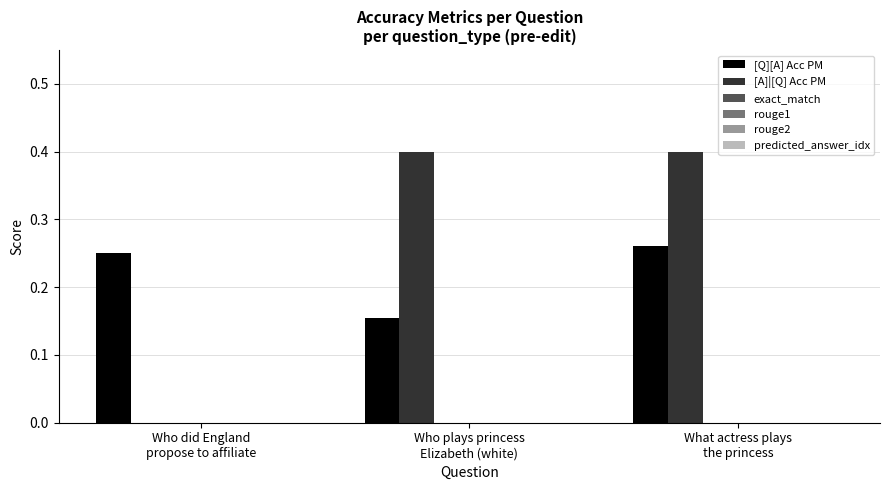

Reading left to right, extract all data points from this chart.

[Q][A] Acc PM: 0.2	0.2	0.3
[A]|[Q] Acc PM: 0.0	0.4	0.4
exact_match: 0.0	0.0	0.0
rouge1: 0.0	0.0	0.0
rouge2: 0.0	0.0	0.0
predicted_answer_idx: 0.0	0.0	0.0